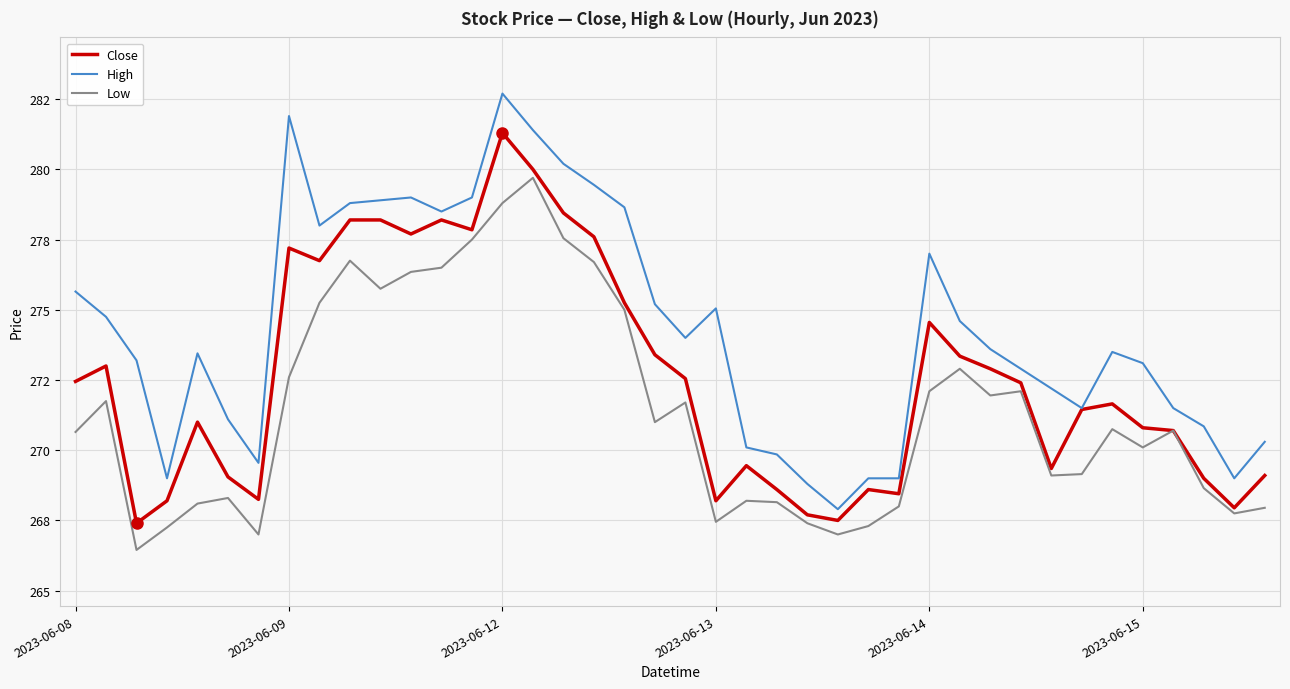

Which series has the largest total across all categories?

High